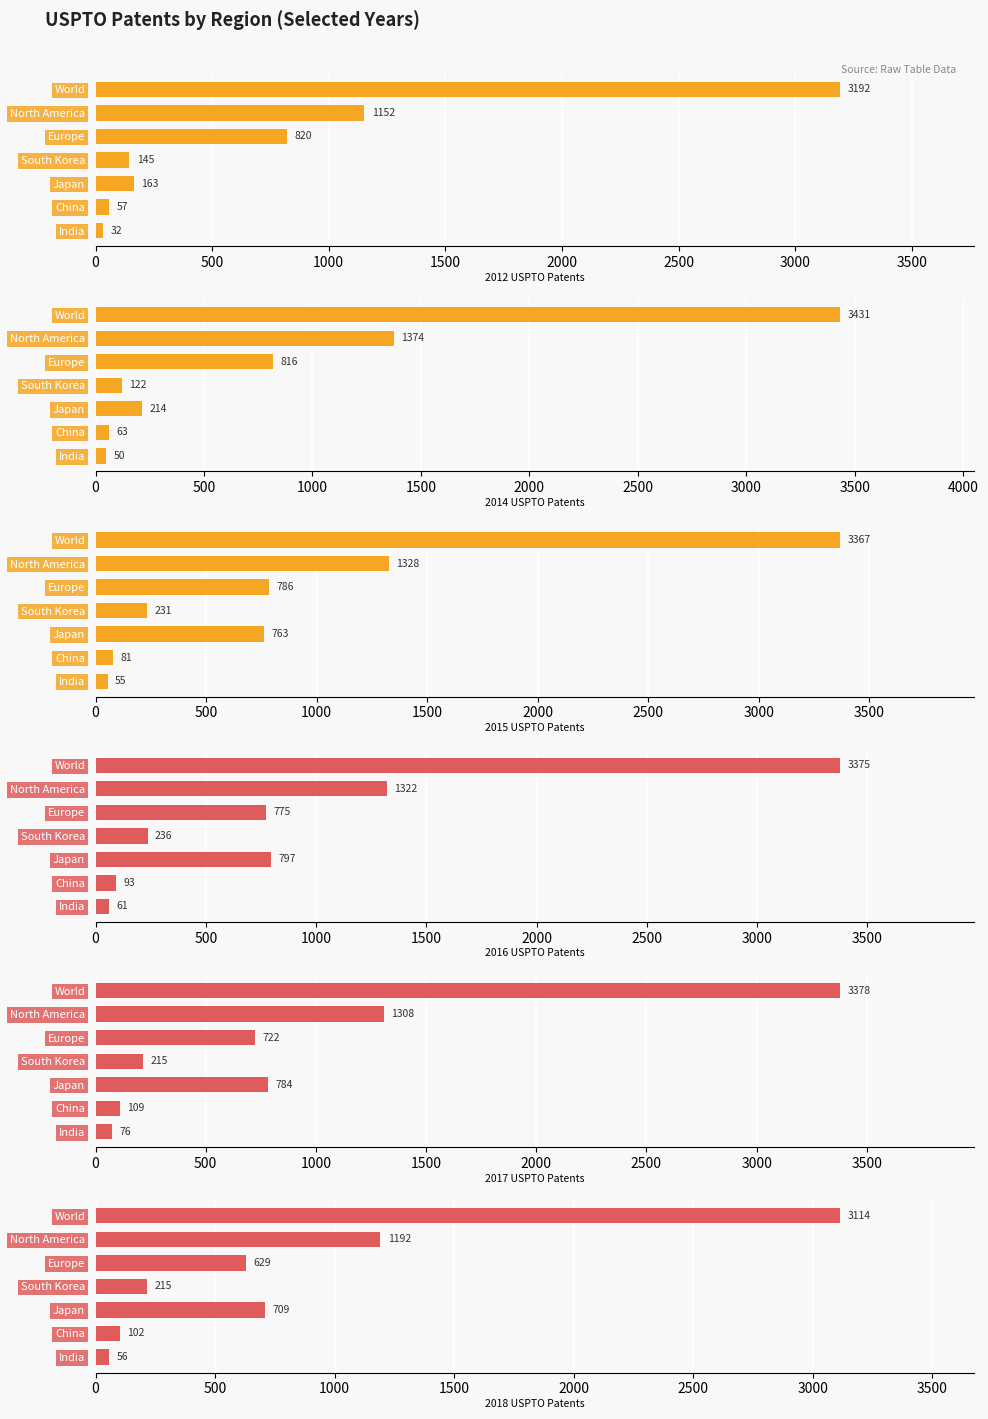

Are the bars horizontal?

Yes